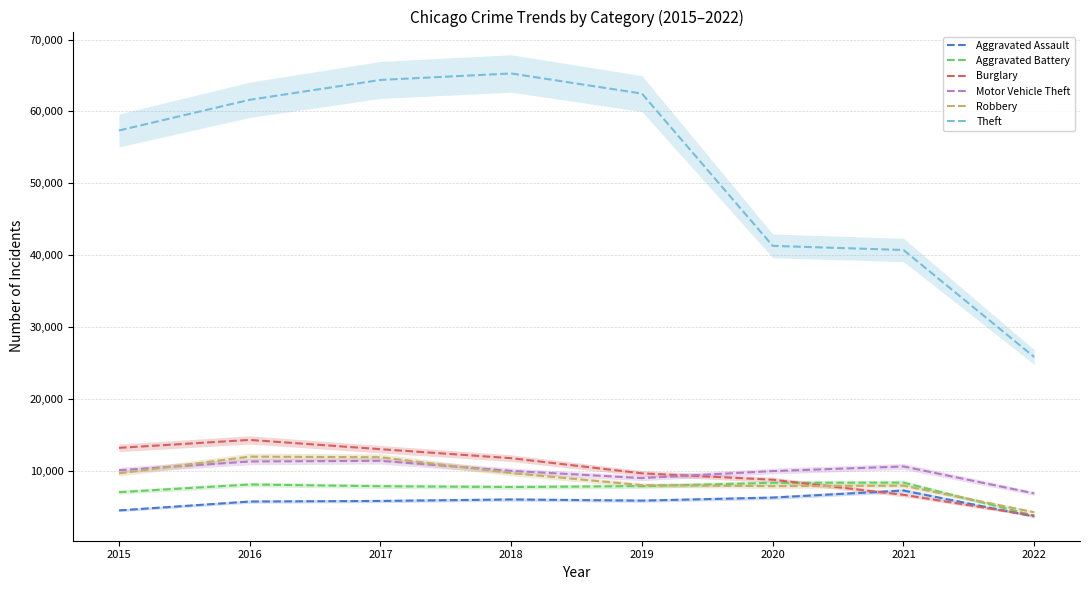

Rank the series at 2015 from highest to lowest value.

Theft, Burglary, Motor Vehicle Theft, Robbery, Aggravated Battery, Aggravated Assault